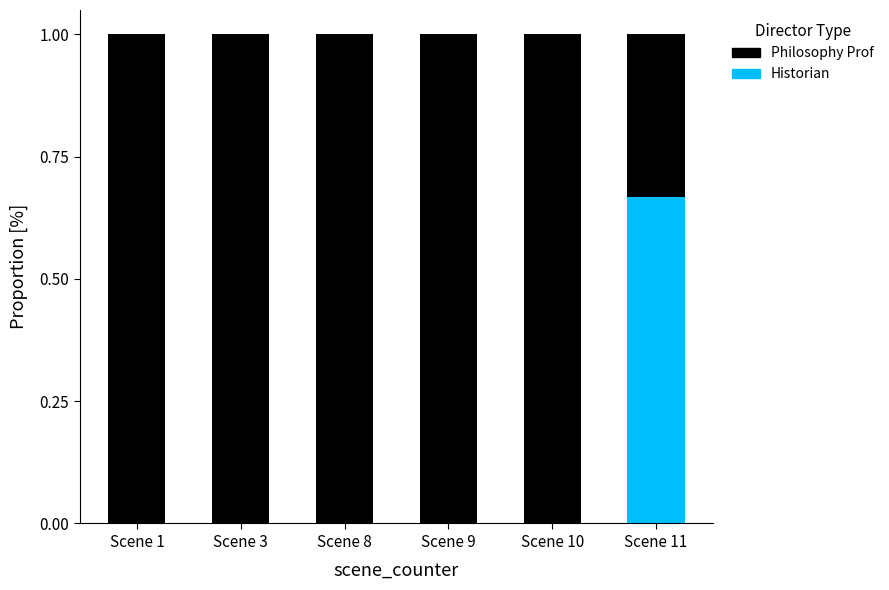

The value of Historian at Scene 10 is 0.0. True or false?

True